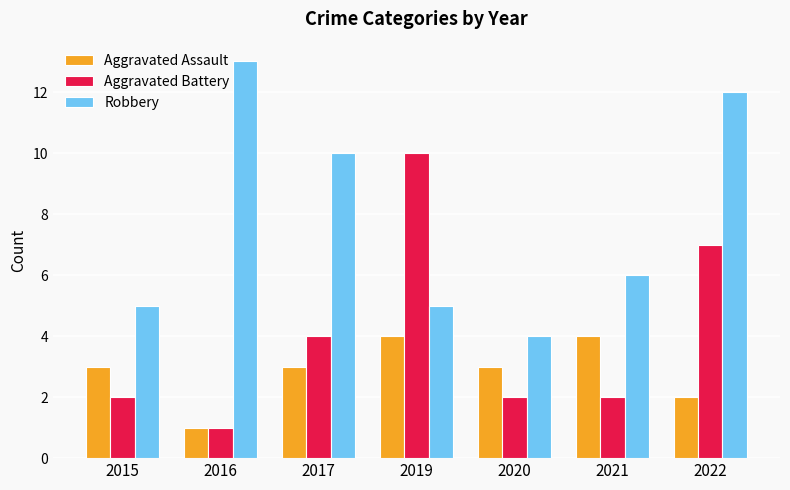

Reading right to left, transcribe all the data shown in this chart.

Aggravated Assault: 2	4	3	4	3	1	3
Aggravated Battery: 7	2	2	10	4	1	2
Robbery: 12	6	4	5	10	13	5